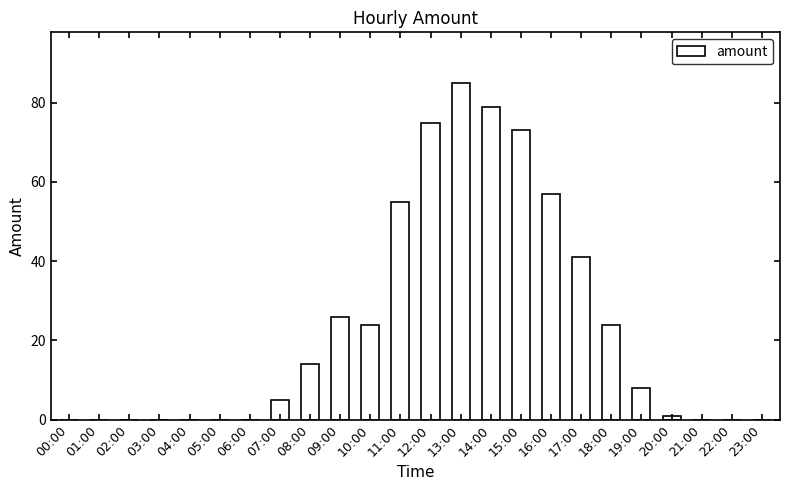

True or false: the data shows 5 at 07:00.

True